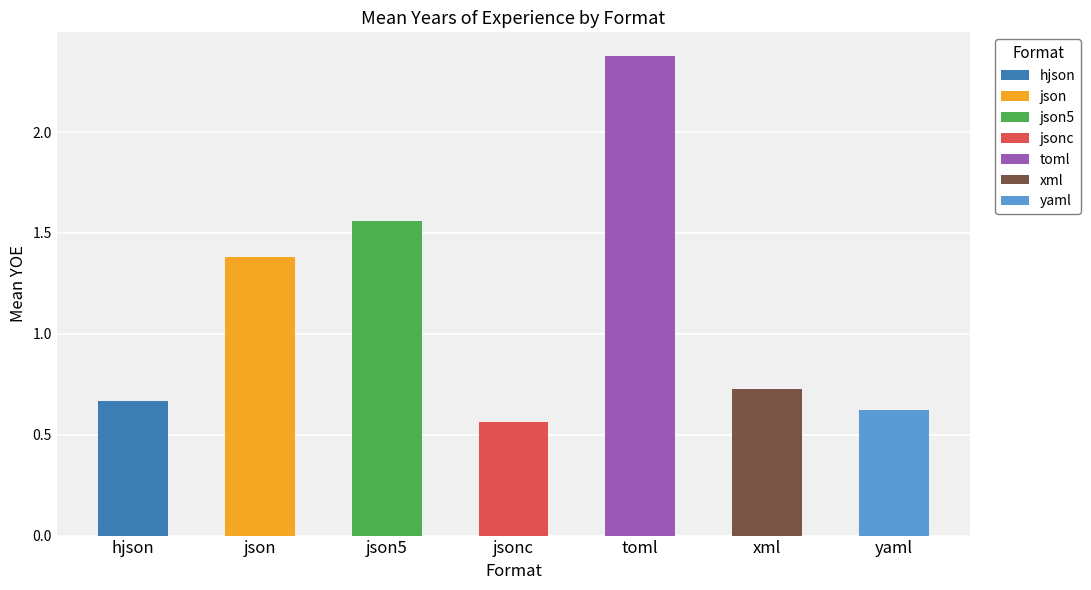

The chart shows a value of 1.2 at json5. True or false?

False